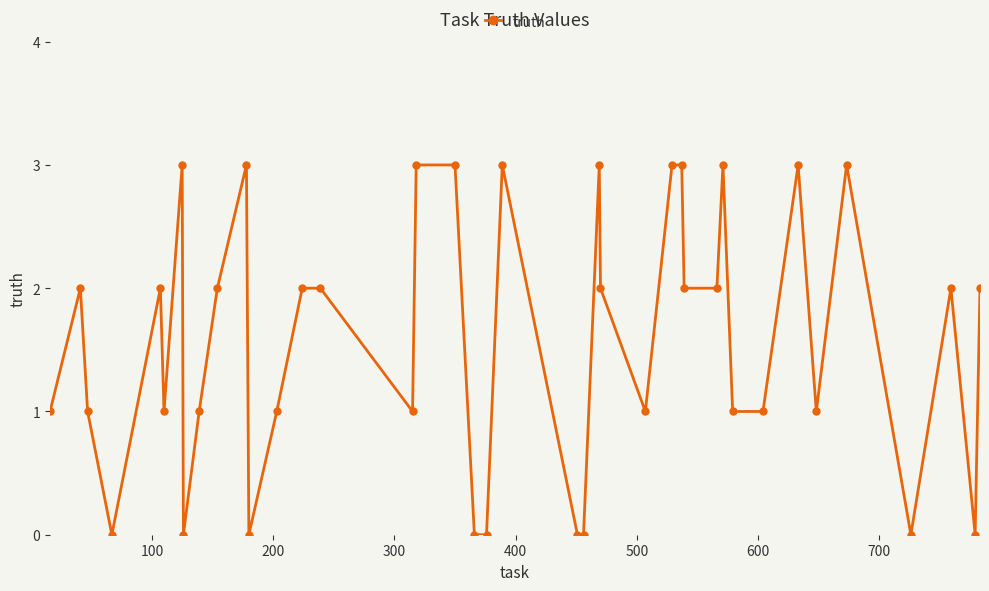

What is the value of the 18th point from the left?

3